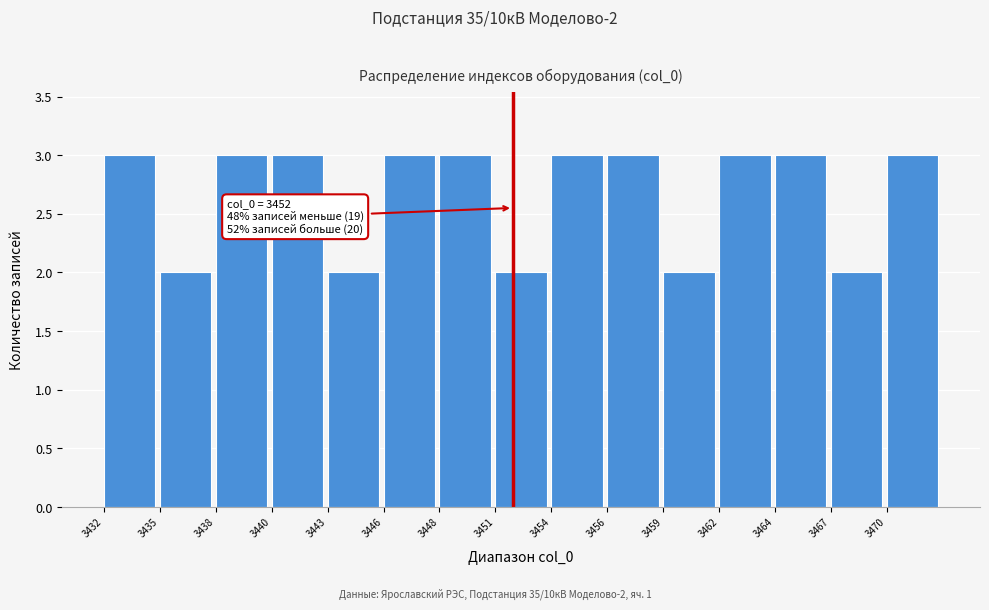

Reading left to right, extract all data points from this chart.

3432=3	3435=2	3438=3	3440=3	3443=2	3446=3	3448=3	3451=2	3454=3	3456=3	3459=2	3462=3	3464=3	3467=2	3470=3